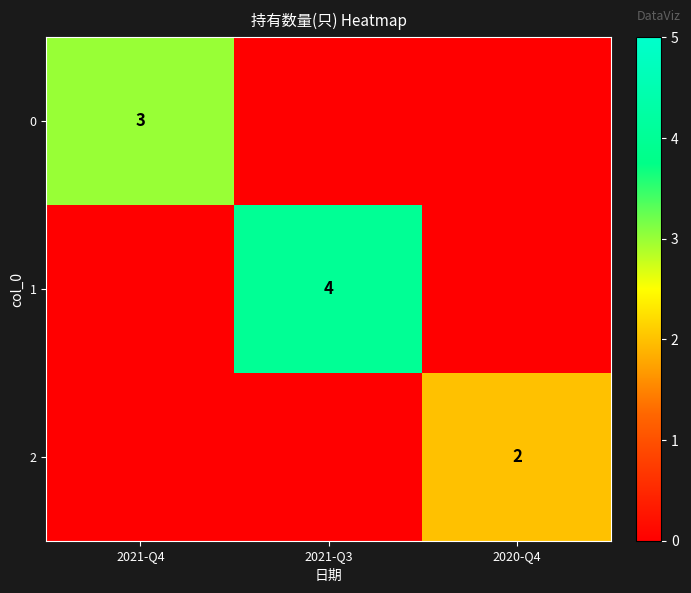

The 0 series shows 1 at 2021-Q4. True or false?

False